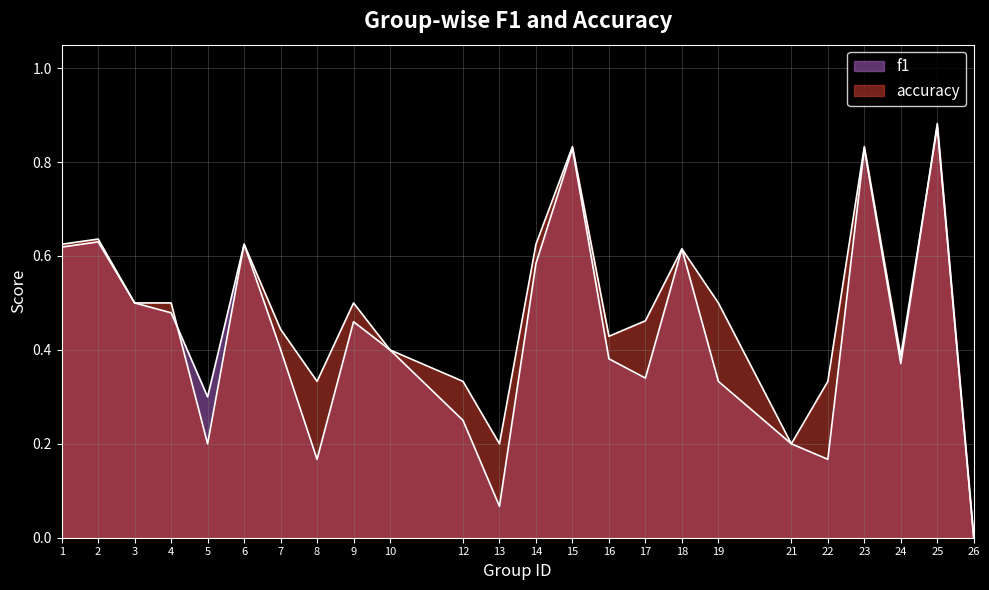

The value of f1 at 16 is 0.4. True or false?

True